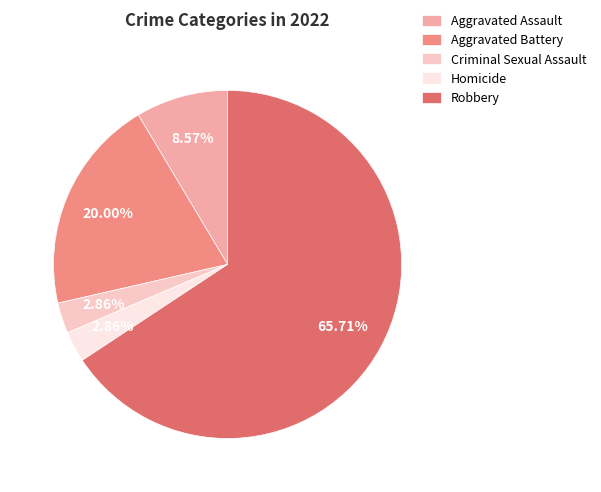

Is Aggravated Battery the majority of the pie?

No